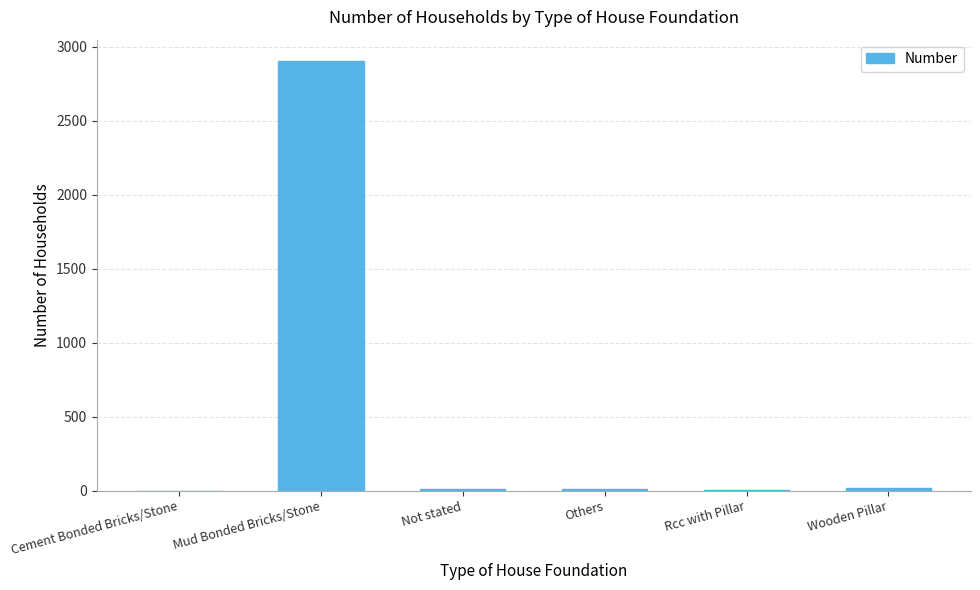

How many data points does each series have?

6